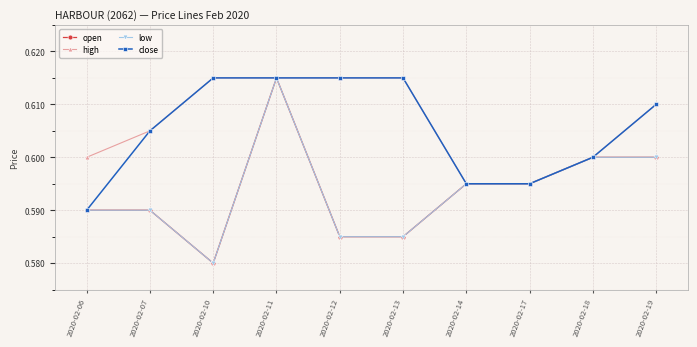

Which category has the highest value across all series?

2020-02-11